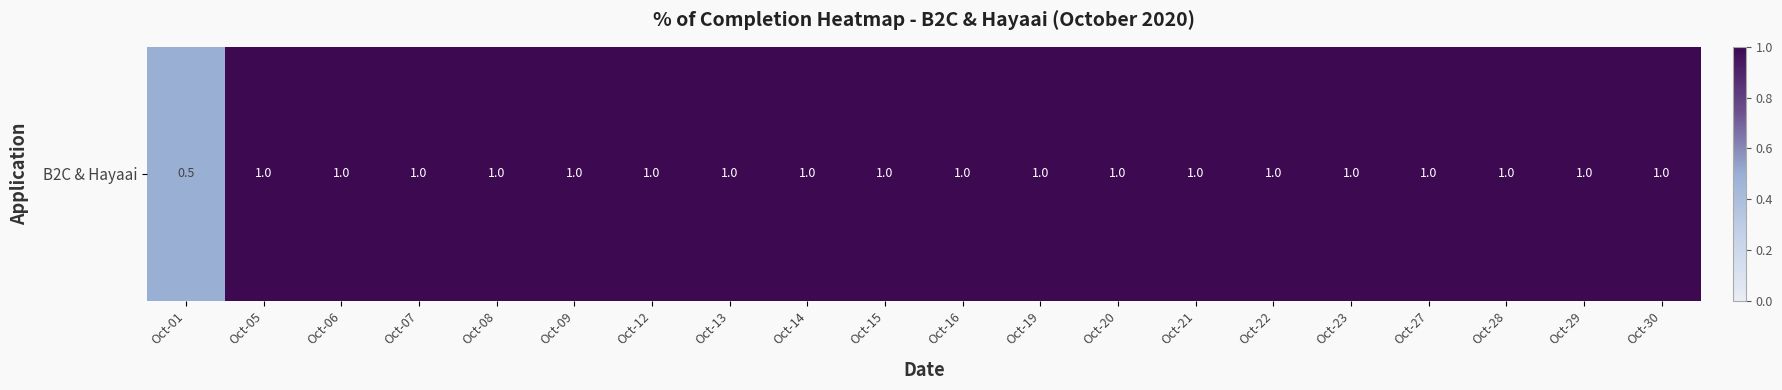

Is it true that the value at Oct-16 is 1.0?

True